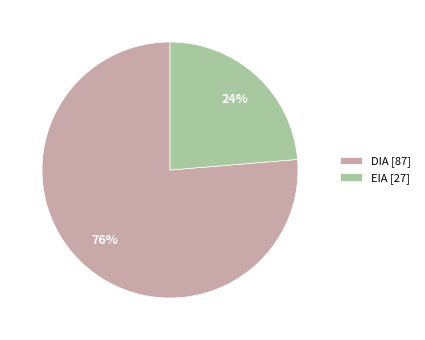

Between EIA and DIA, which is larger?

DIA